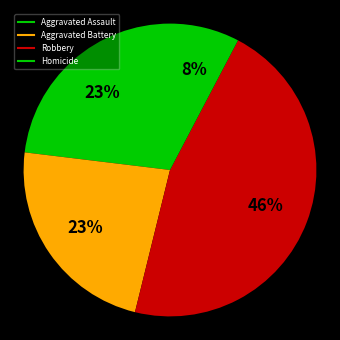

To the nearest percent, what is the difference between the largest and smallest slice percentages?

38%